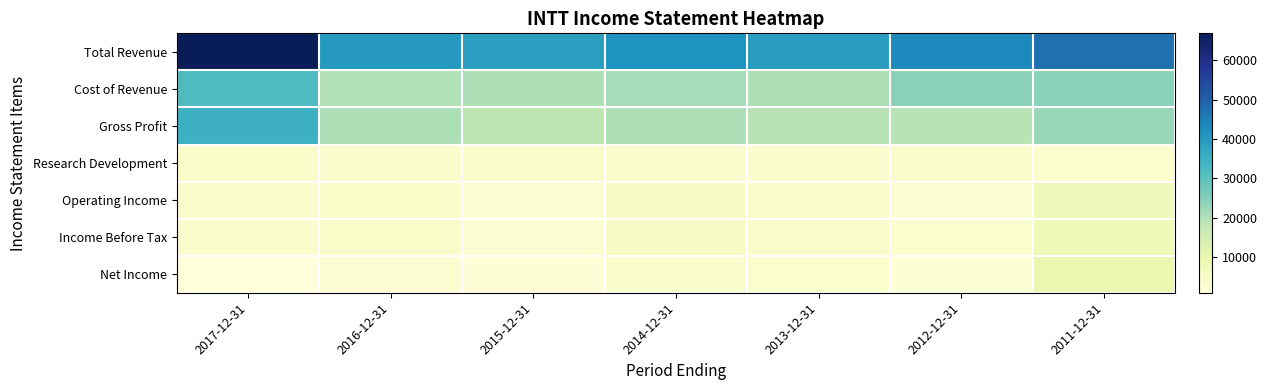

Reading right to left, extract all data points from this chart.

Total Revenue: 2011-12-31=47300	2012-12-31=43400	2013-12-31=39400	2014-12-31=41800	2015-12-31=38900	2016-12-31=40200	2017-12-31=66800
Cost of Revenue: 2011-12-31=24400	2012-12-31=24300	2013-12-31=20400	2014-12-31=21300	2015-12-31=20200	2016-12-31=19800	2017-12-31=32100
Gross Profit: 2011-12-31=22900	2012-12-31=19100	2013-12-31=19000	2014-12-31=20500	2015-12-31=18700	2016-12-31=20400	2017-12-31=34700
Research Development: 2011-12-31=3200	2012-12-31=3900	2013-12-31=3700	2014-12-31=3600	2015-12-31=3900	2016-12-31=3700	2017-12-31=4300
Operating Income: 2011-12-31=7600	2012-12-31=3000	2013-12-31=4000	2014-12-31=4900	2015-12-31=2600	2016-12-31=4100	2017-12-31=3600
Income Before Tax: 2011-12-31=7700	2012-12-31=3100	2013-12-31=4000	2014-12-31=4900	2015-12-31=2600	2016-12-31=4200	2017-12-31=3800
Net Income: 2011-12-31=9900	2012-12-31=2200	2013-12-31=3100	2014-12-31=3400	2015-12-31=1900	2016-12-31=2700	2017-12-31=1000